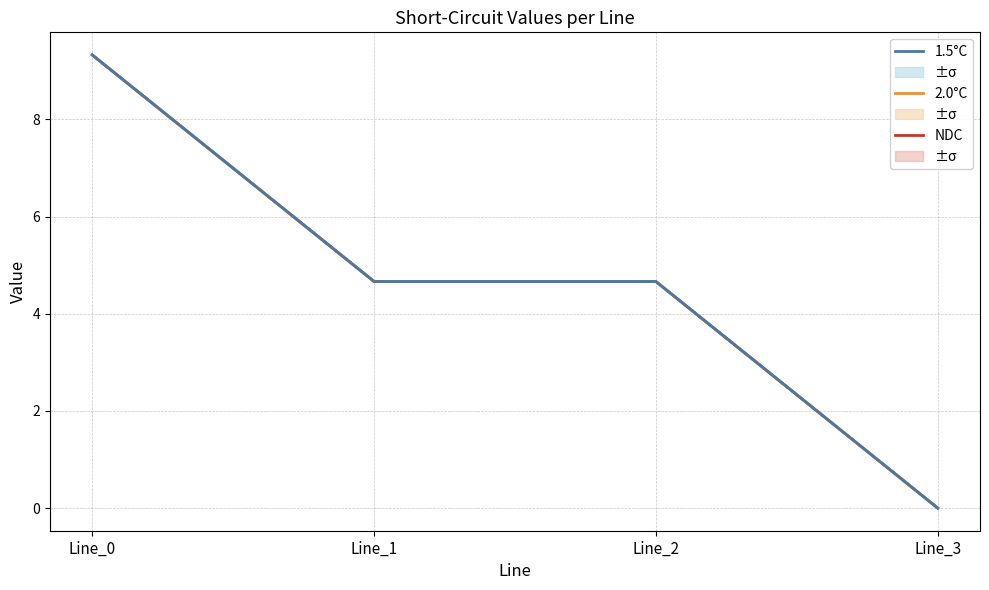

At which category is the sum across all series the highest?

Line_0